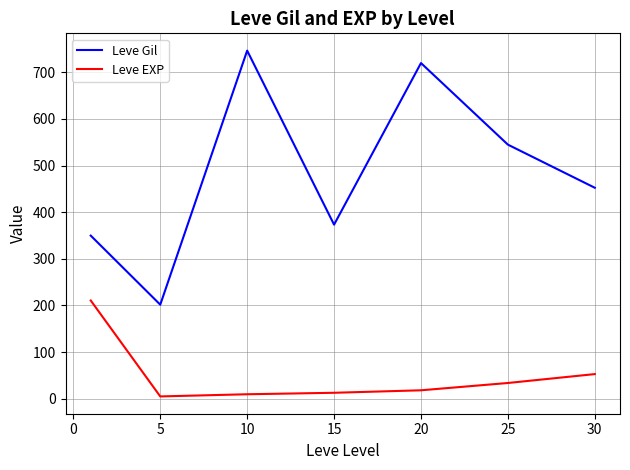

Rank the series by their maximum value, from lowest to highest.

Leve EXP, Leve Gil